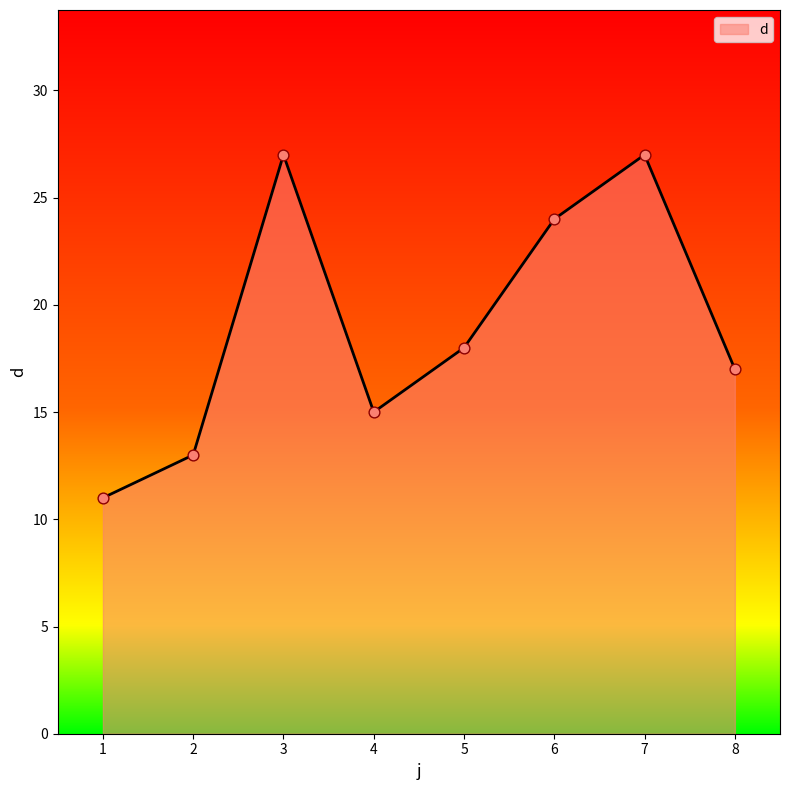

What is the change in value from 2 to 8?

+4